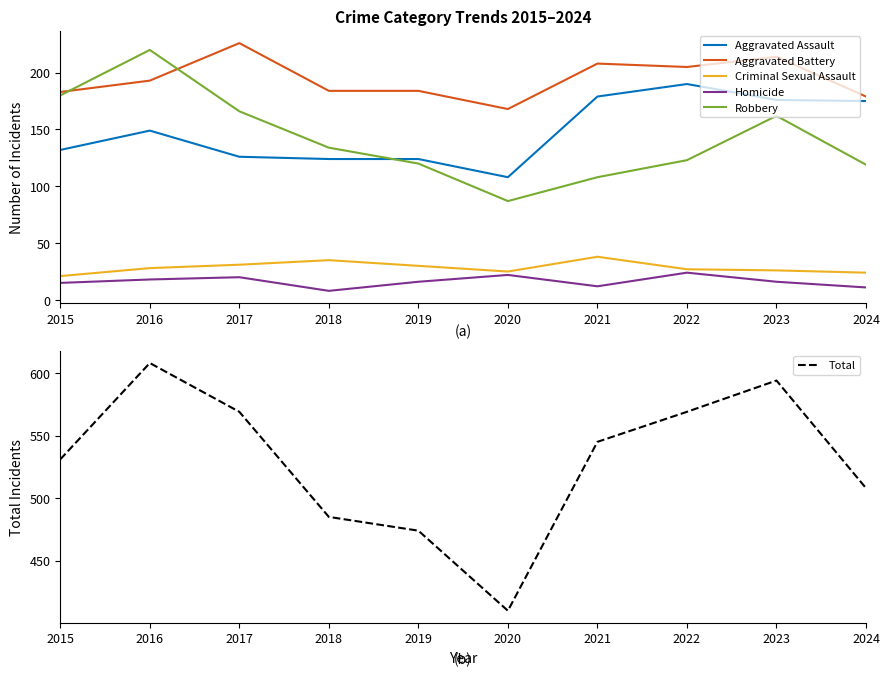

At 2015, list the series in order from smallest to largest.

Homicide, Criminal Sexual Assault, Aggravated Assault, Robbery, Aggravated Battery, Total